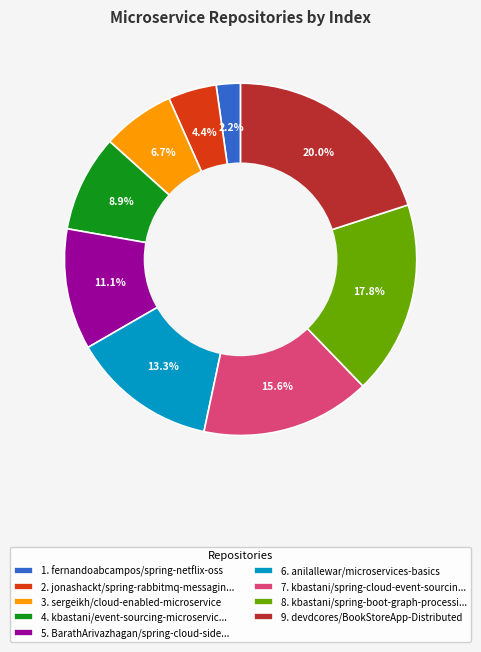

Which category has the biggest portion of the pie?

9. devdcores/BookStoreApp-Distributed